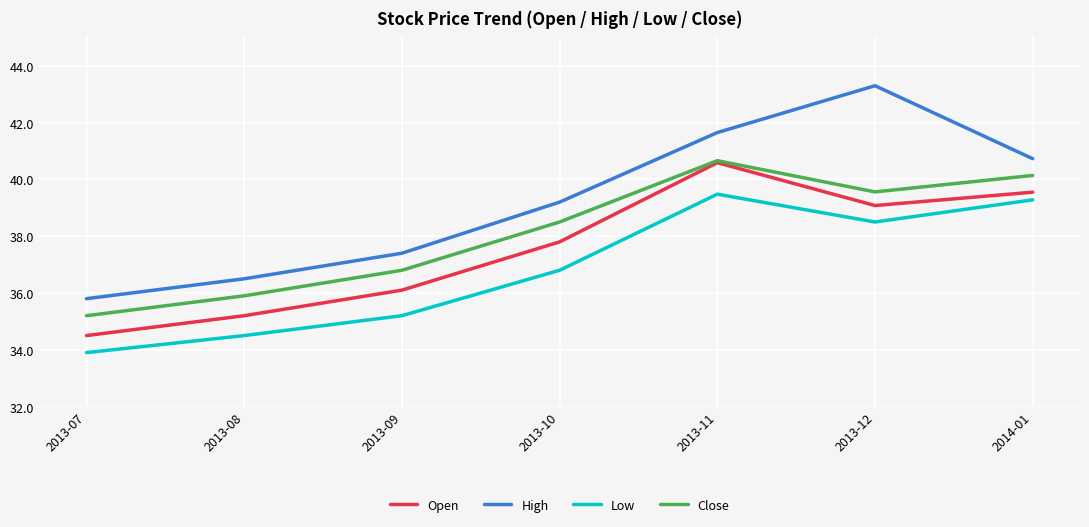

Rank the categories by High value from highest to lowest.

2013-12, 2013-11, 2014-01, 2013-10, 2013-09, 2013-08, 2013-07